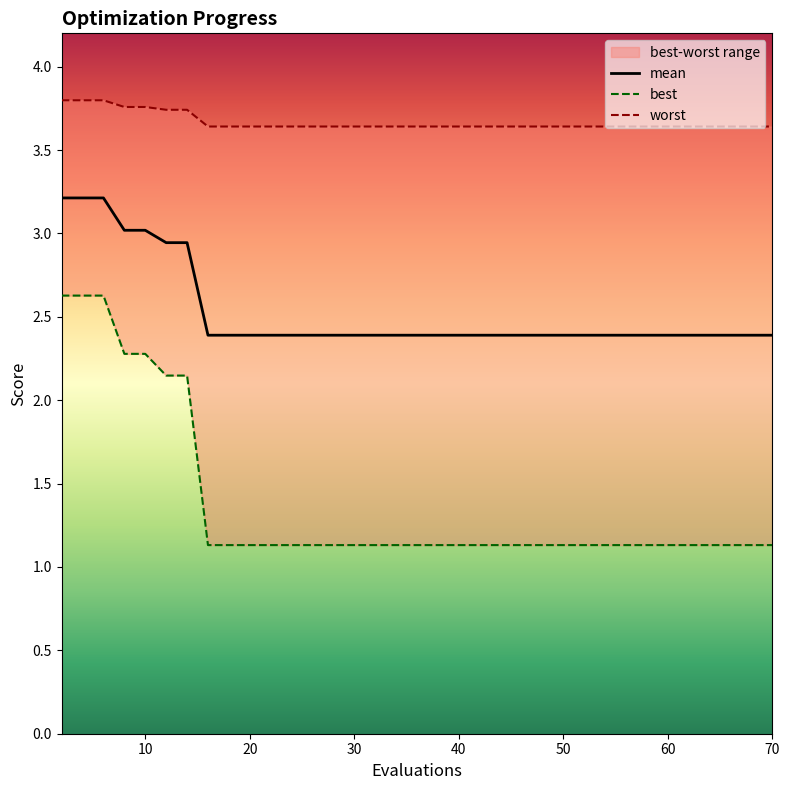

What is the difference between the highest and lowest values at 6?

1.2